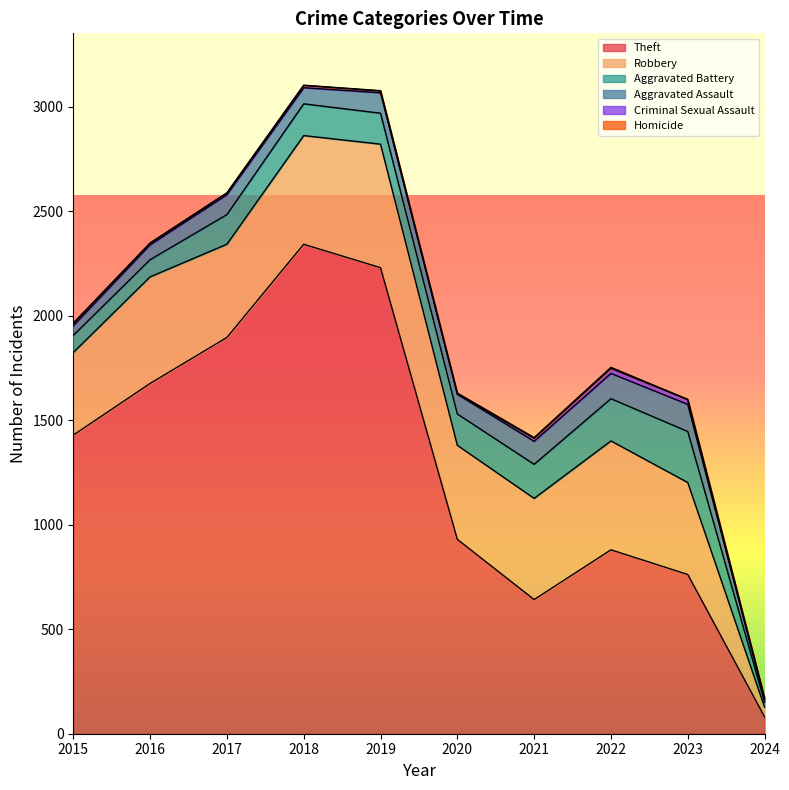

Which series has the largest range (max minus min)?

Theft